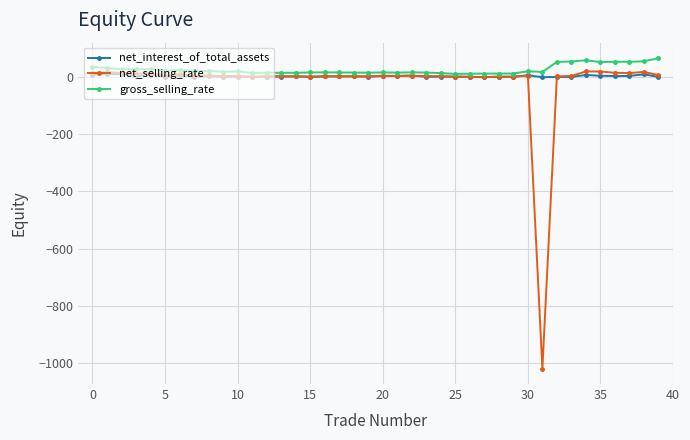

Which series has the largest range (max minus min)?

net_selling_rate